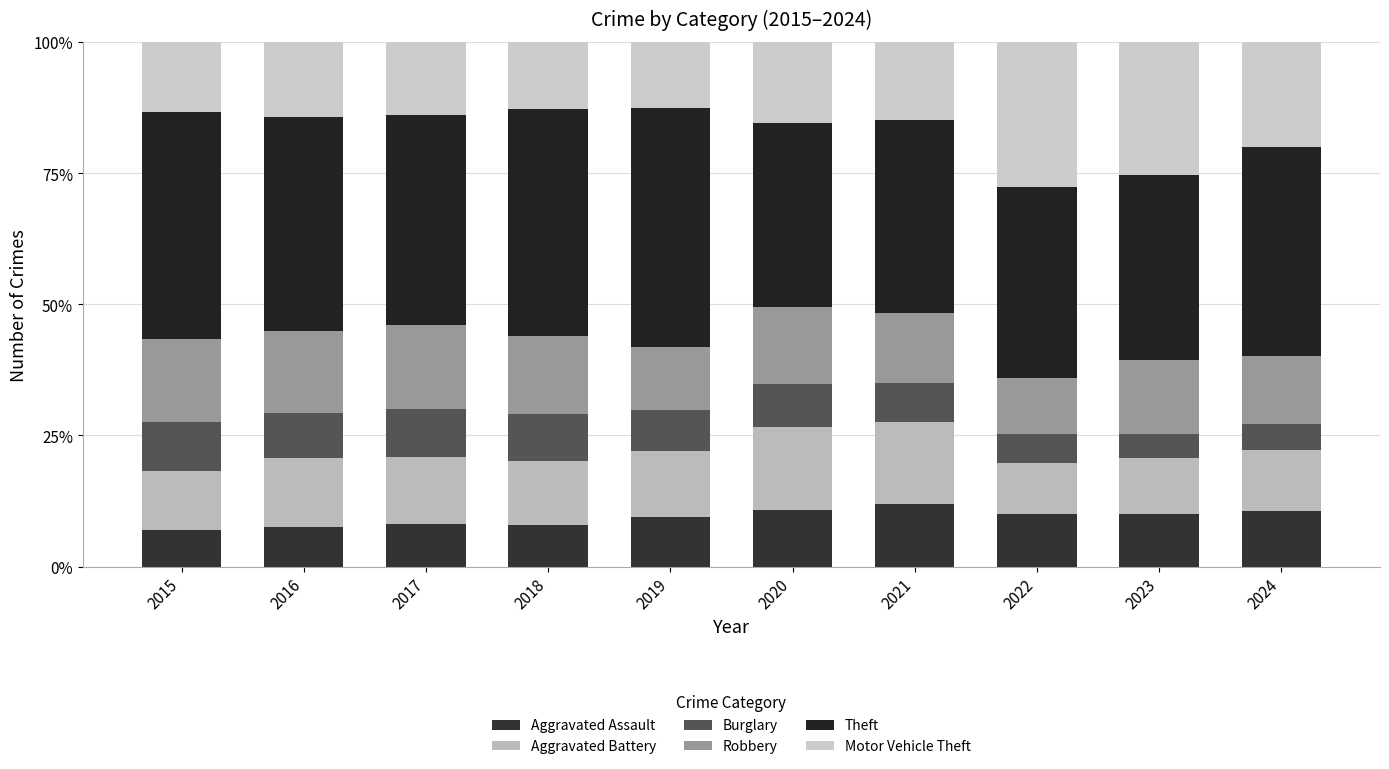

Does the chart contain any negative values?

No